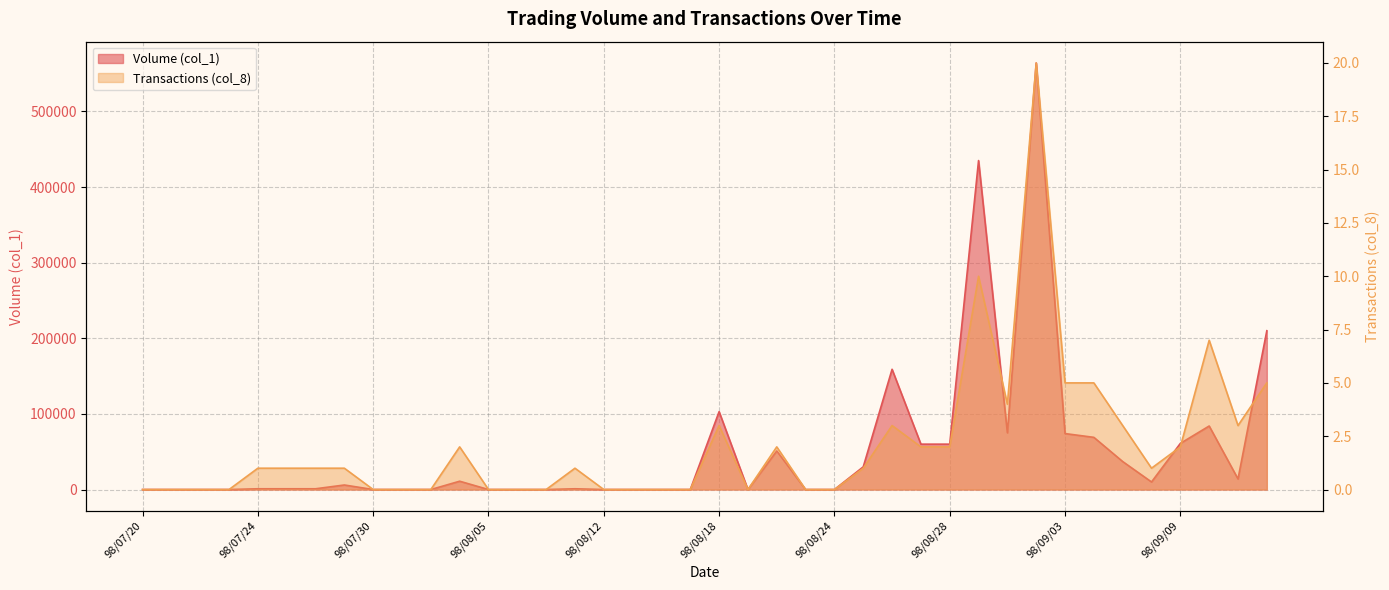

Count the number of data series in this chart.

2